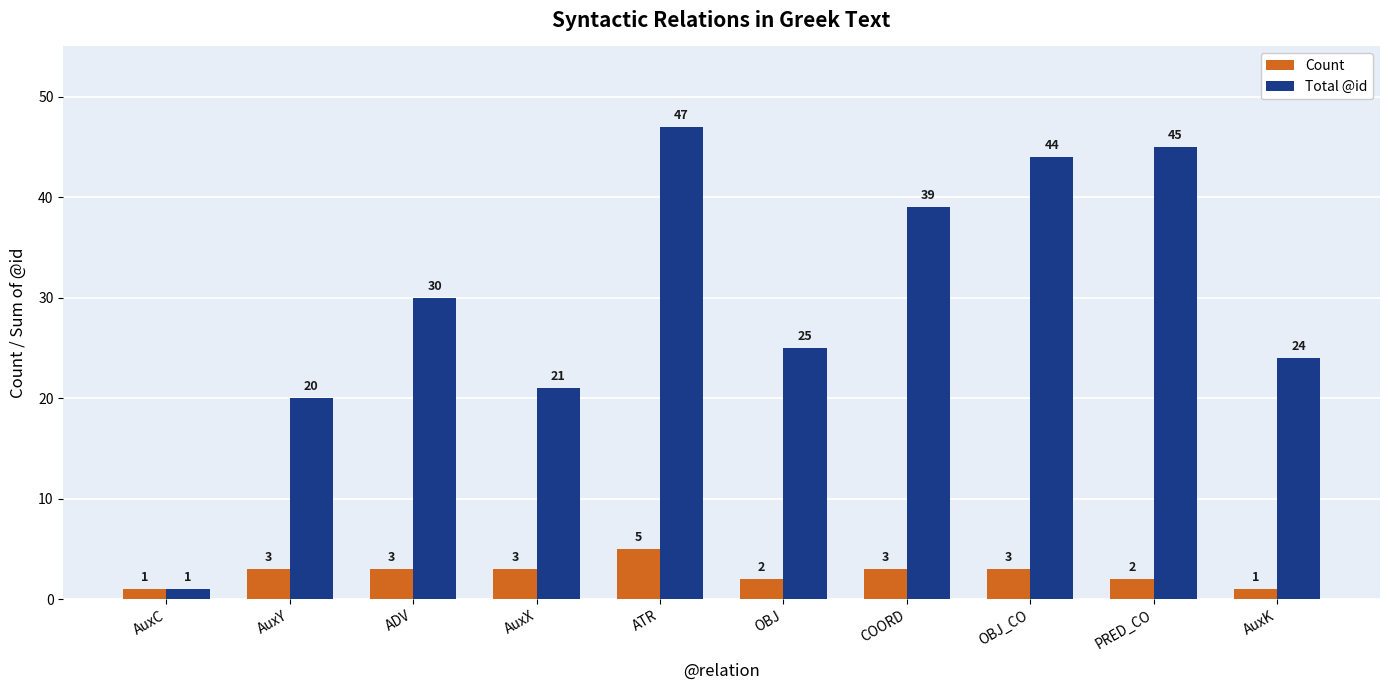

What are all the series names shown in the legend?

Count, Total @id